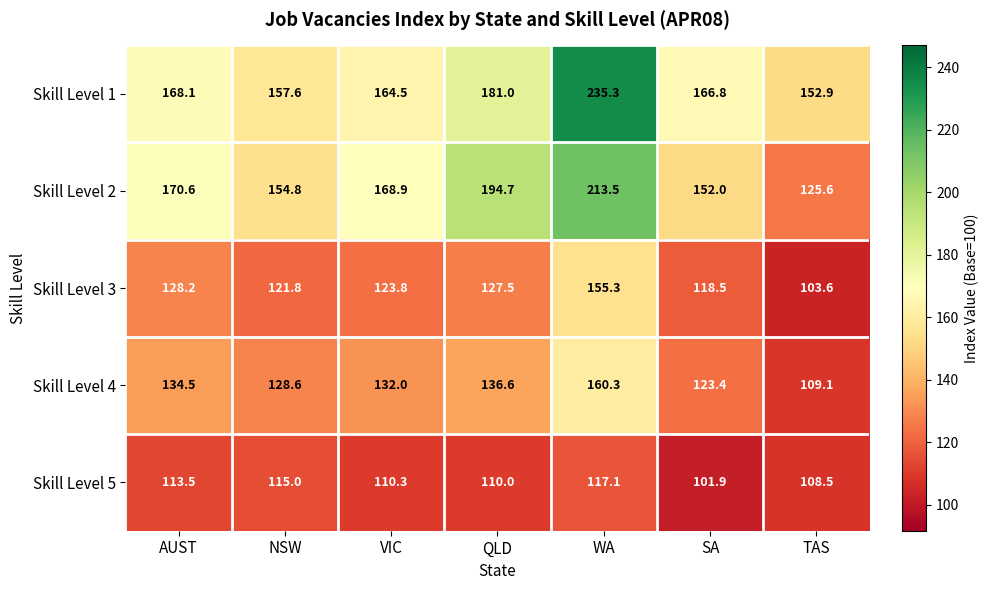

Which category has the highest value across all series?

WA